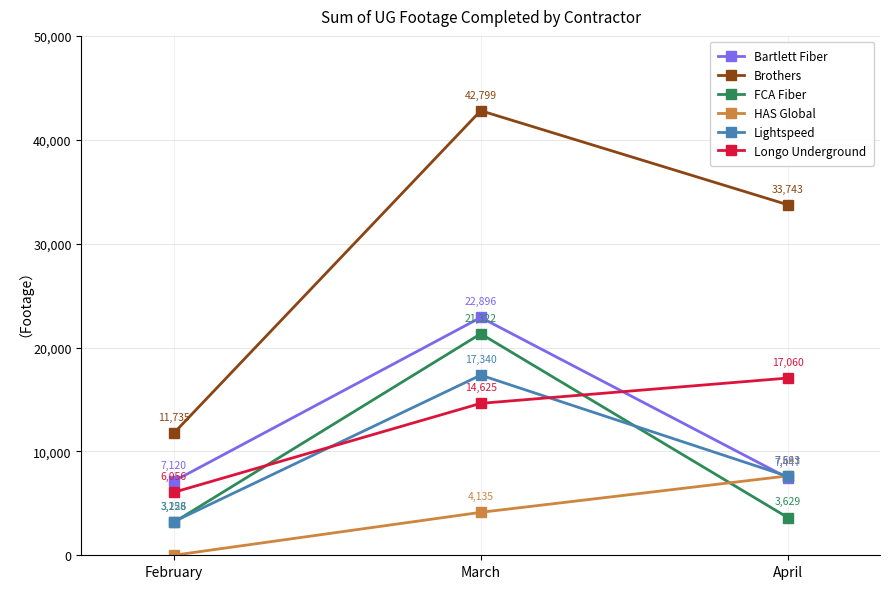

True or false: FCA Fiber has a value of 21322 at March.

True